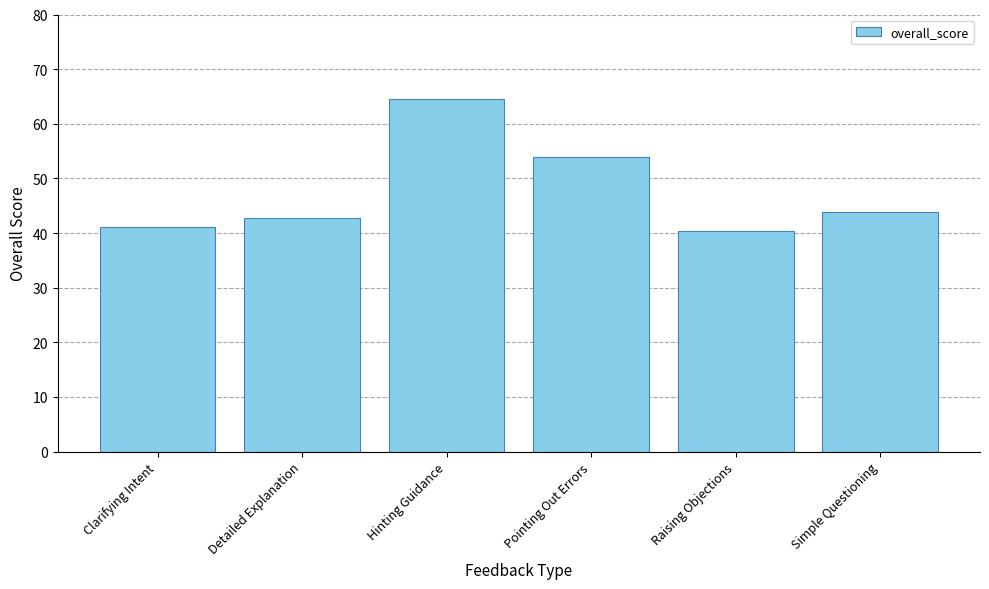

What is the average value?

47.7